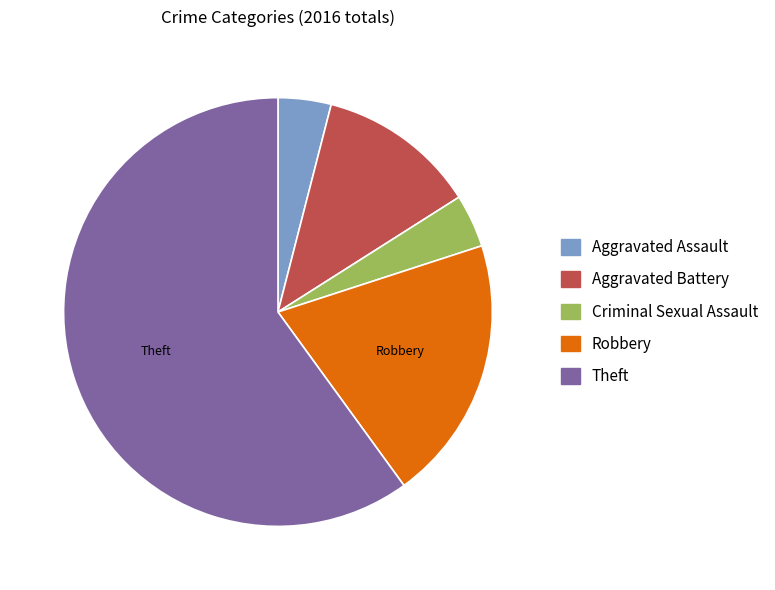

Count the number of slices in the pie.

5